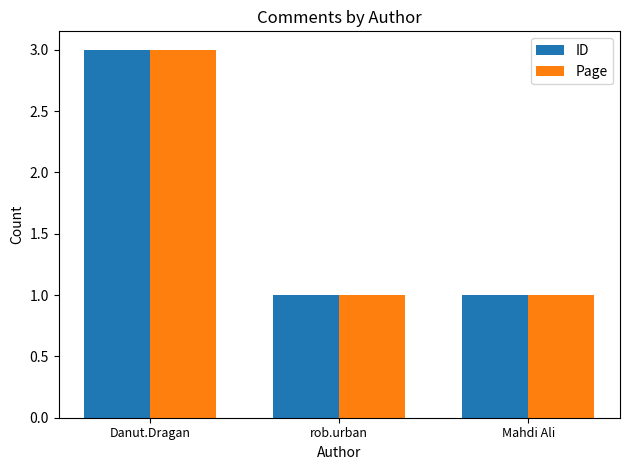

Reading left to right, transcribe all the data shown in this chart.

ID: Danut.Dragan=3	rob.urban=1	Mahdi Ali=1
Page: Danut.Dragan=3	rob.urban=1	Mahdi Ali=1